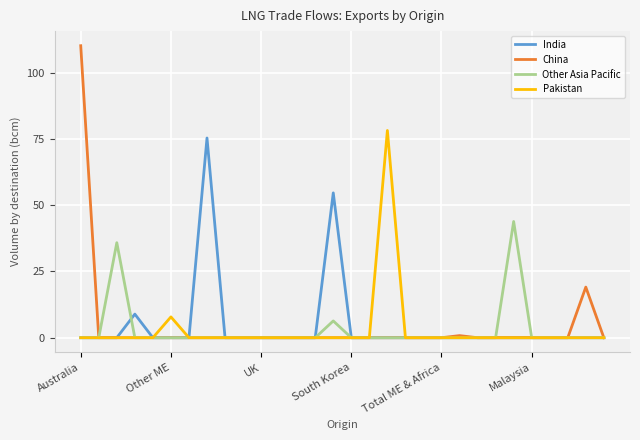

List the series in order of their peak value, lowest first.

Other Asia Pacific, India, Pakistan, China